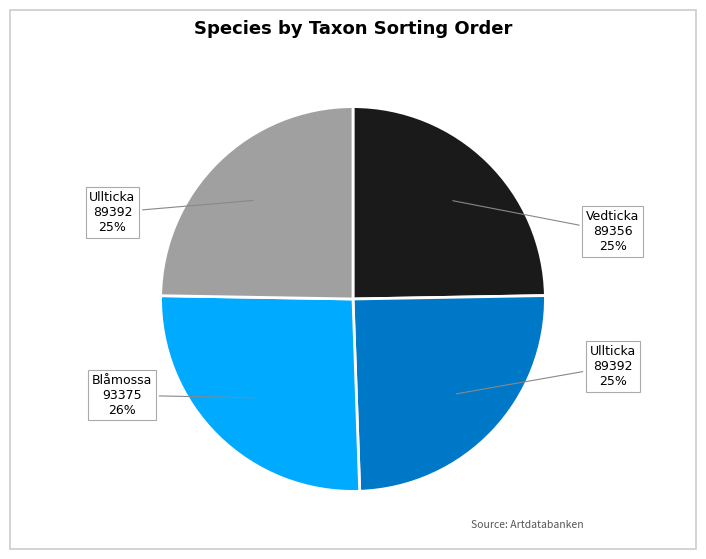

Does any single category account for the majority?

No